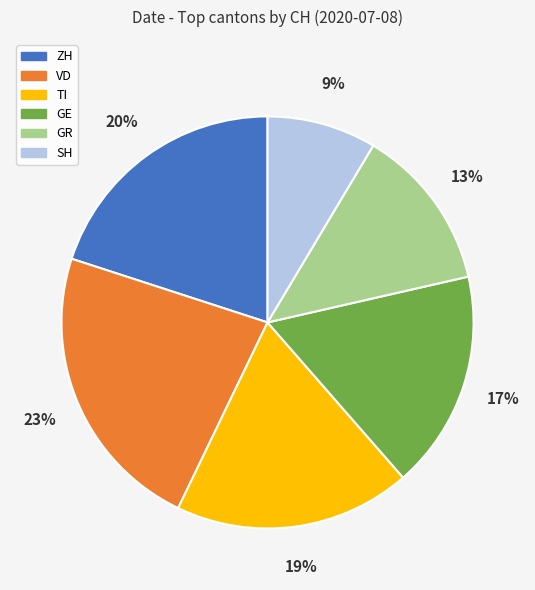

The VD slice represents 23% of the pie. True or false?

True